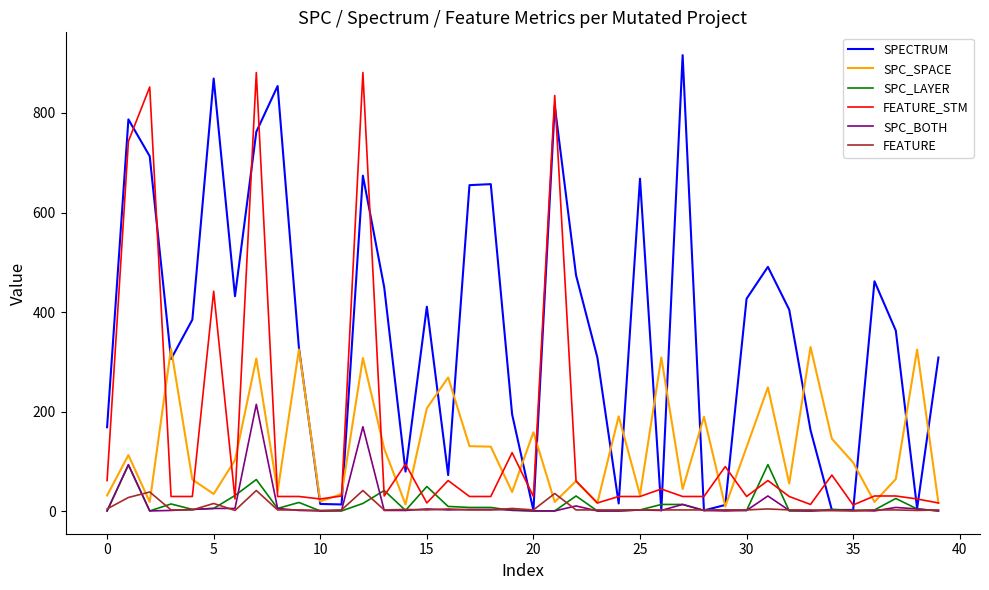

Which series has the largest total across all categories?

SPECTRUM